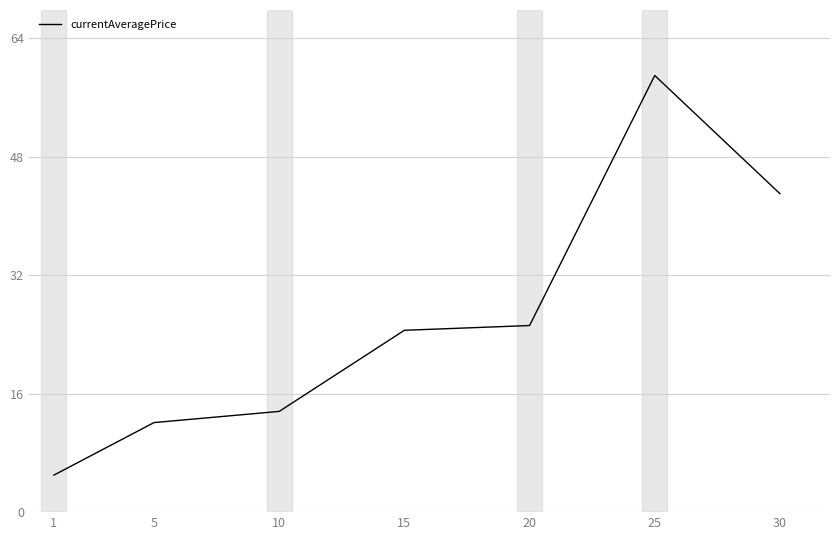

Count the number of data series in this chart.

1